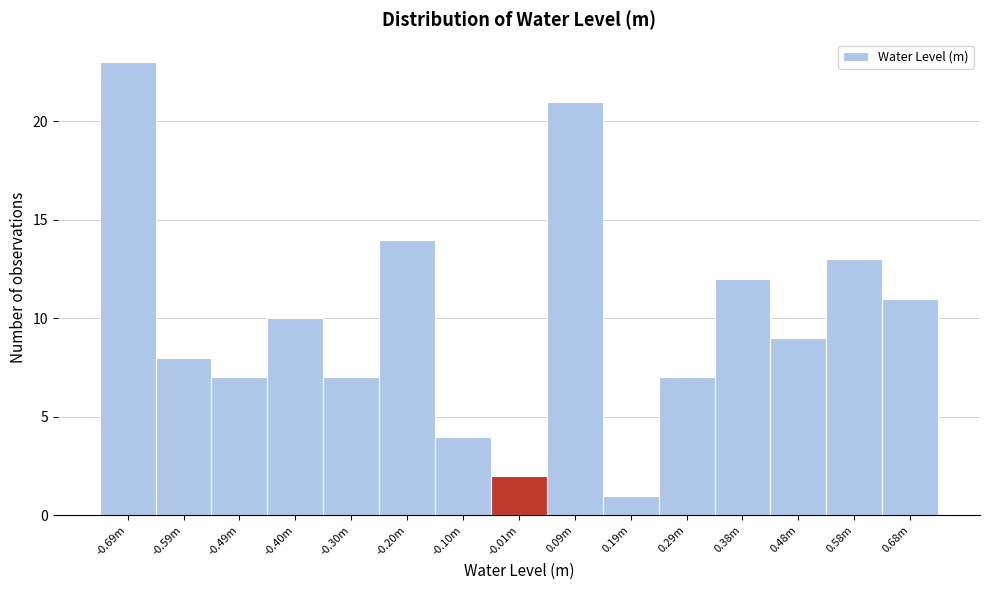

Reading left to right, extract all data points from this chart.

23	8	7	10	7	14	4	2	21	1	7	12	9	13	11